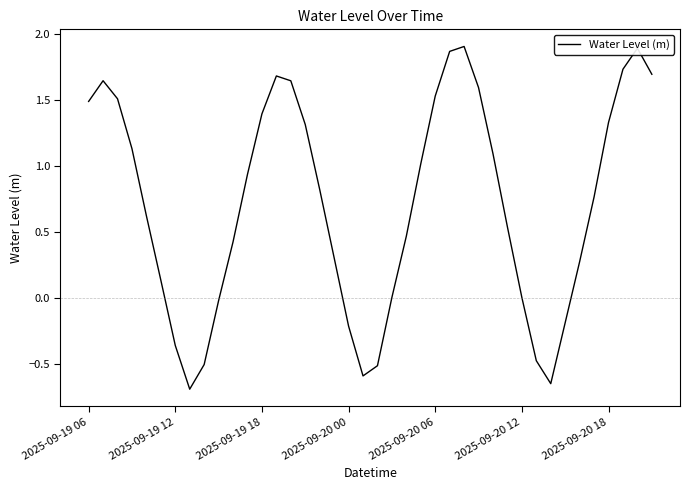

How many interior local valleys (lower than both neighbors) does the data have?

3